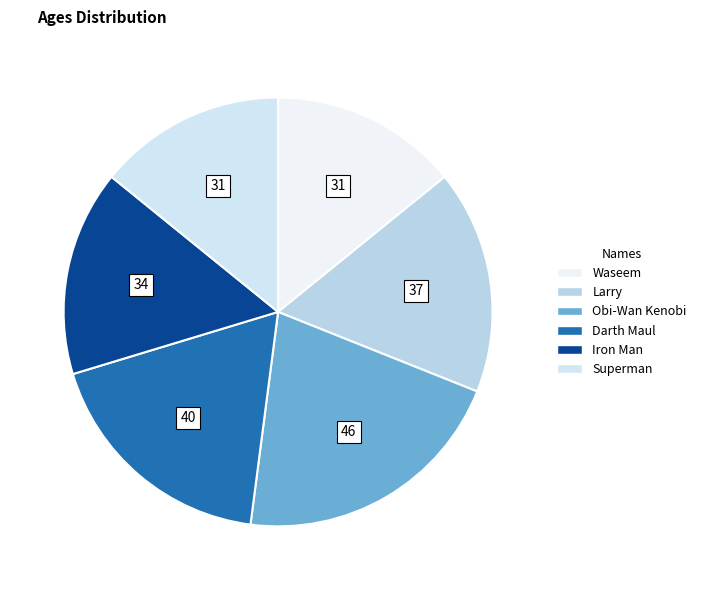

To the nearest percent, what is the combined percentage of Iron Man and Larry?

32%